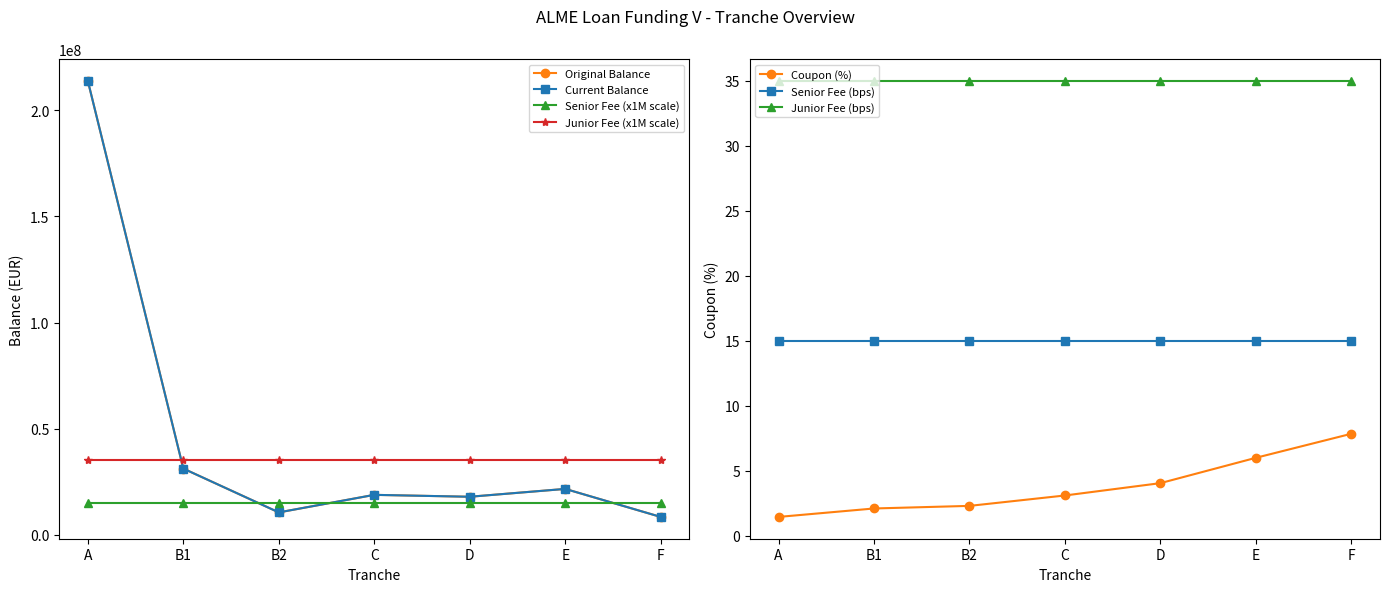

What is the label of the 6th point from the left?

E